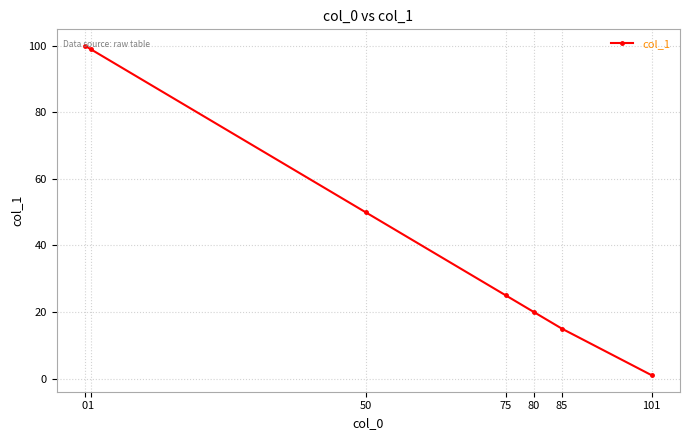

What is the change in value from 1 to 50?

-49